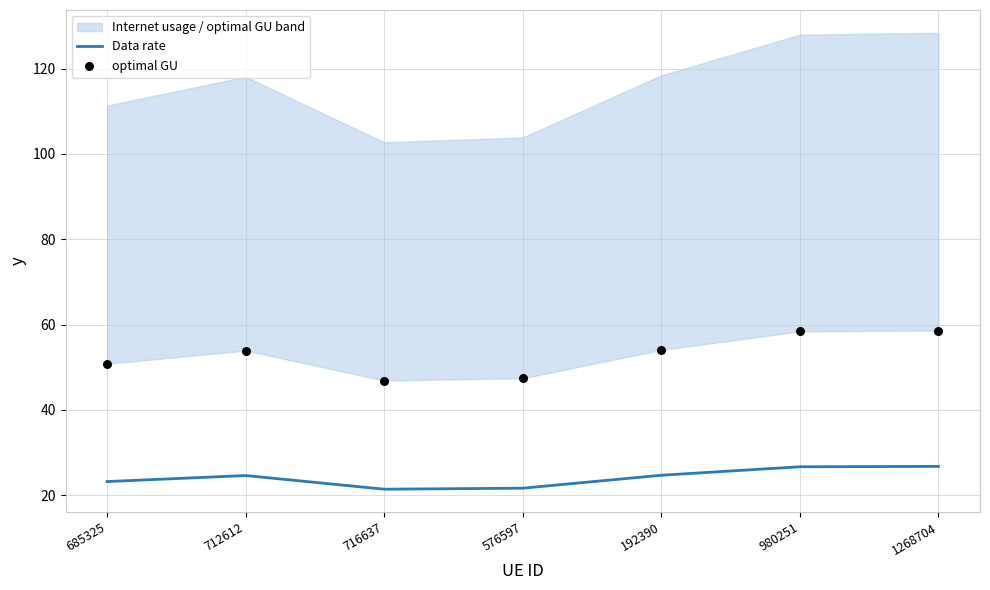

Which series reaches the minimum Y coordinate?

Data rate